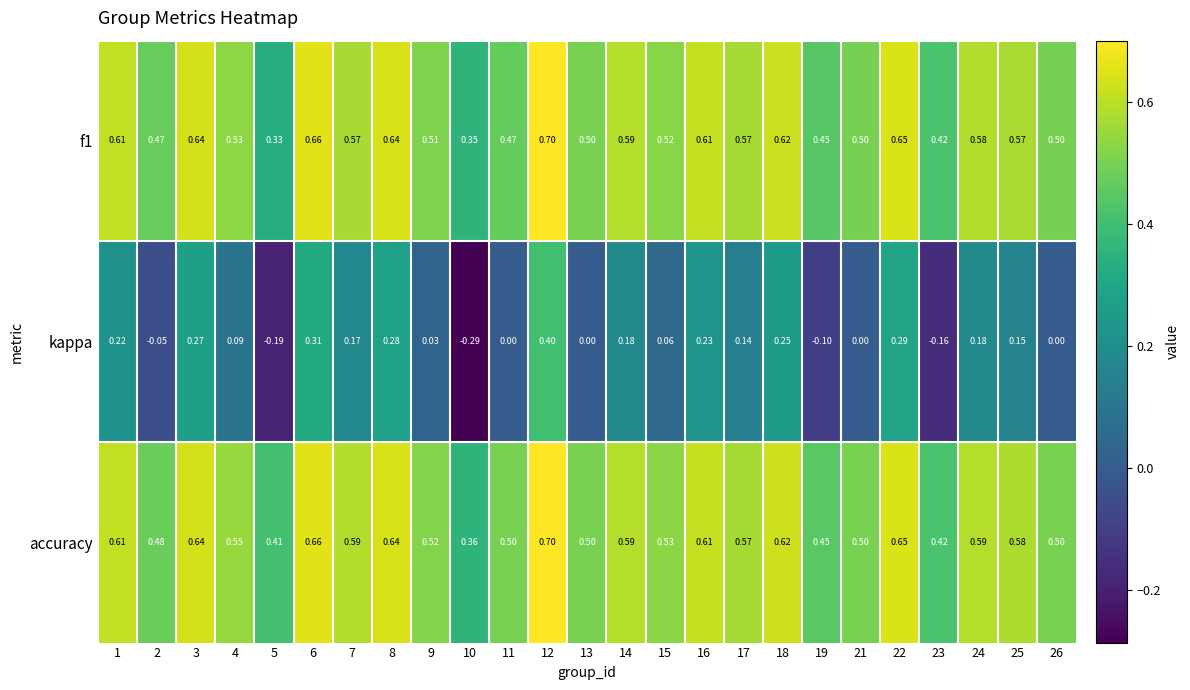

Which series has the largest total across all categories?

accuracy